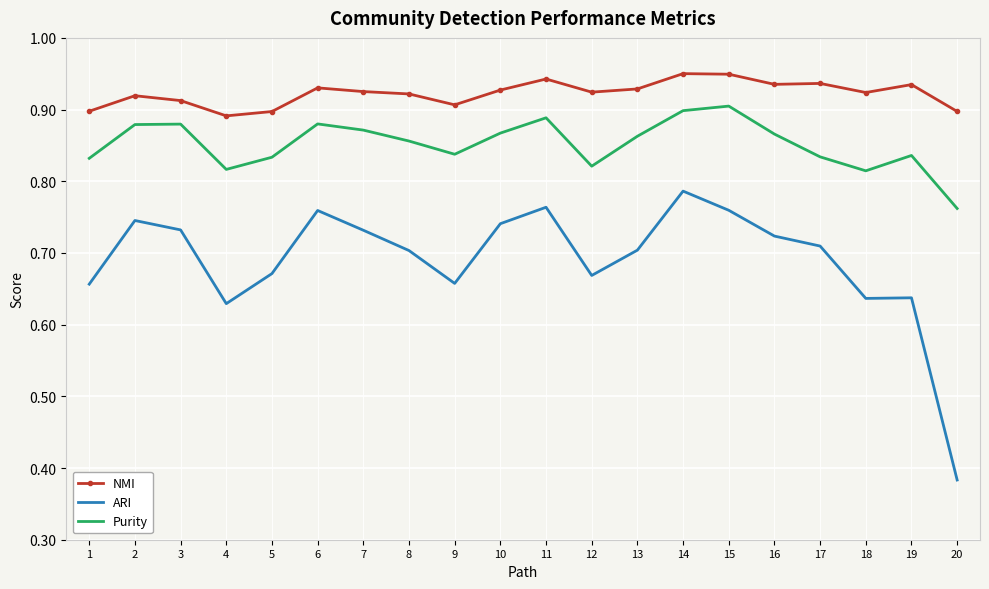

At which category is the sum across all series the highest?

14